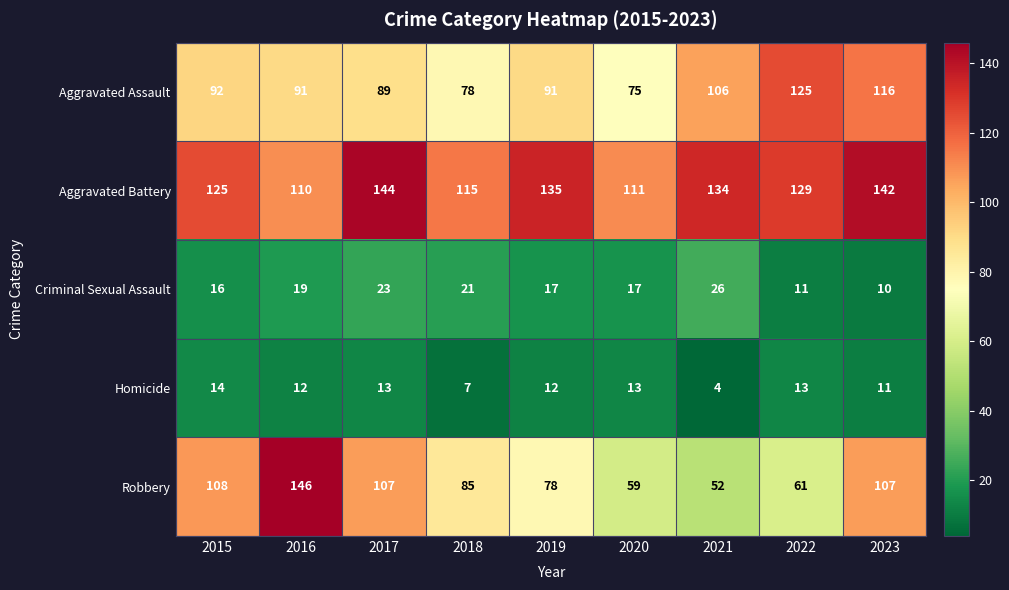

List the series in order of their peak value, highest first.

Robbery, Aggravated Battery, Aggravated Assault, Criminal Sexual Assault, Homicide